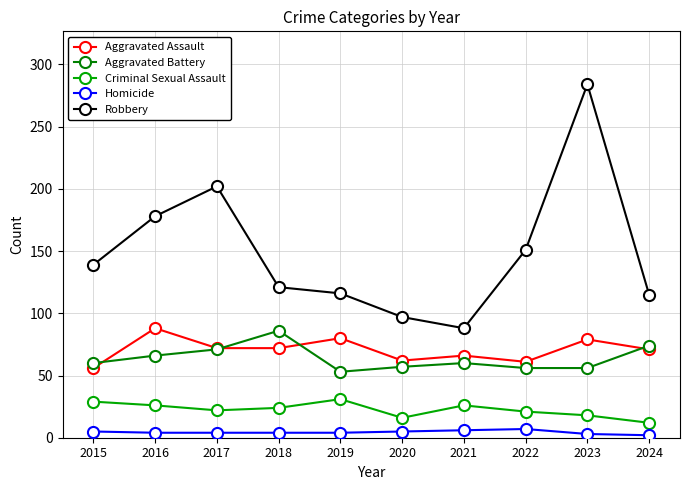

What is the sum of the Robbery values at 2017 and 2024?

317